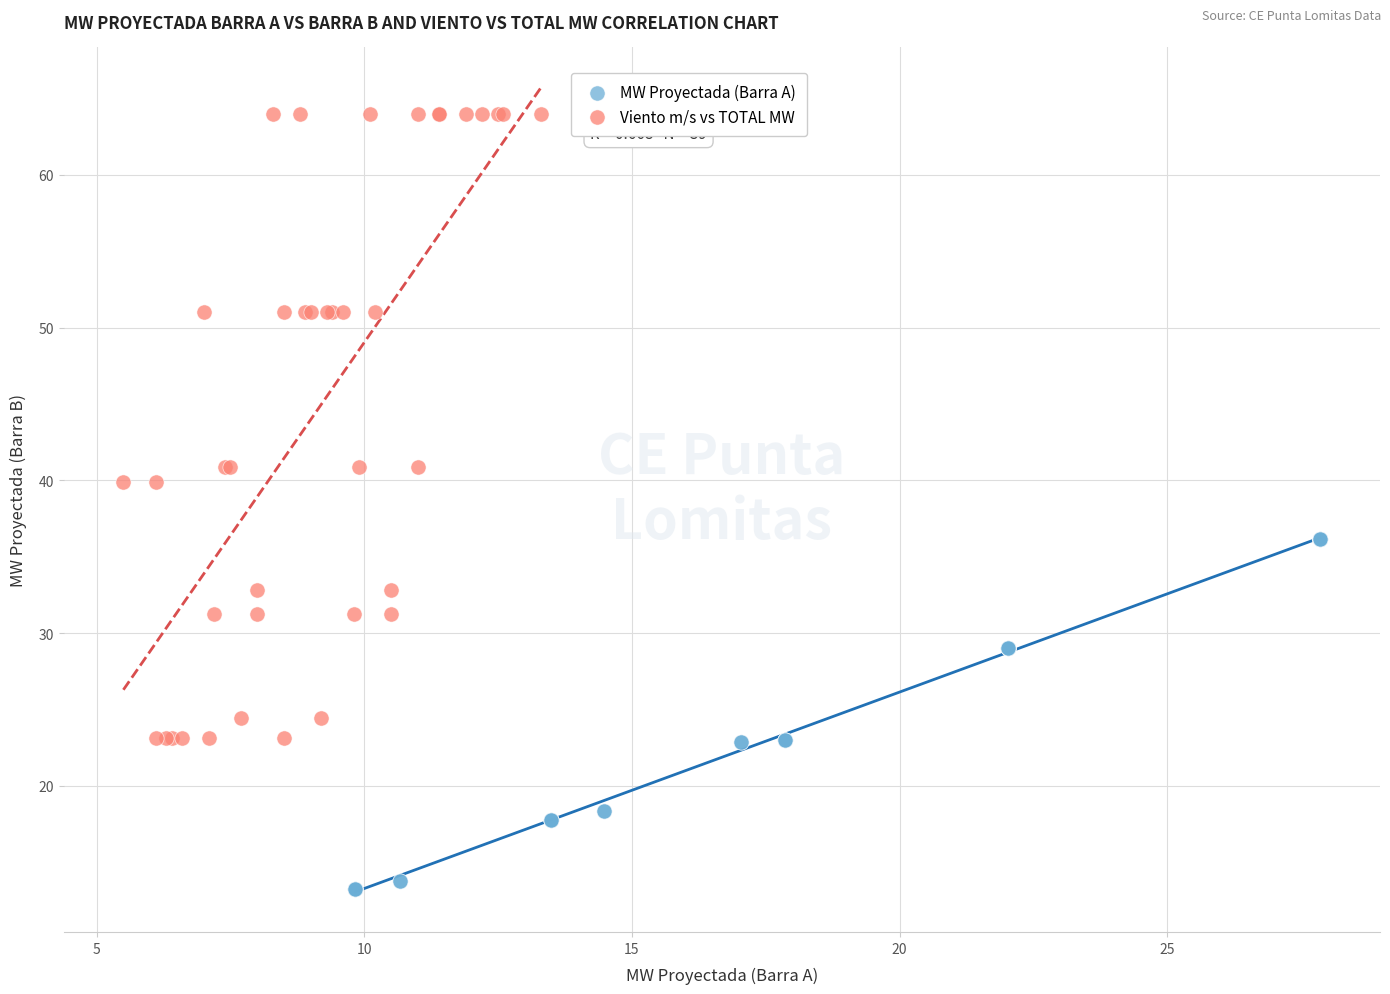

Which series reaches the minimum Y coordinate?

MW Proyectada (Barra A)